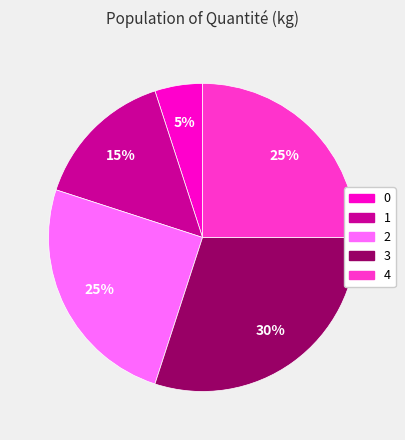

Combined, do 0 and 4 account for over 50%?

No